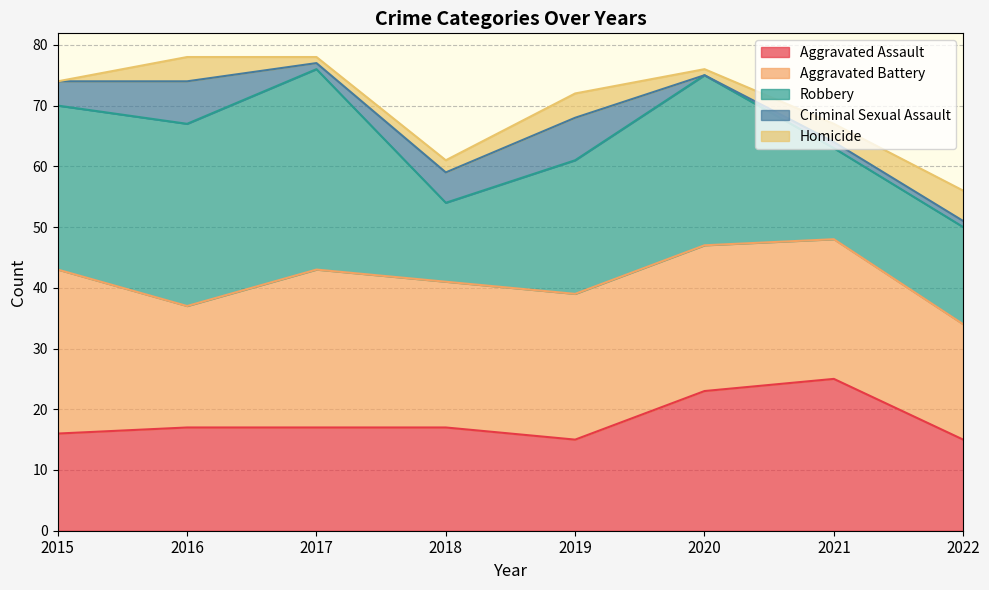

Rank the categories by Criminal Sexual Assault value from lowest to highest.

2020, 2017, 2021, 2022, 2015, 2018, 2016, 2019